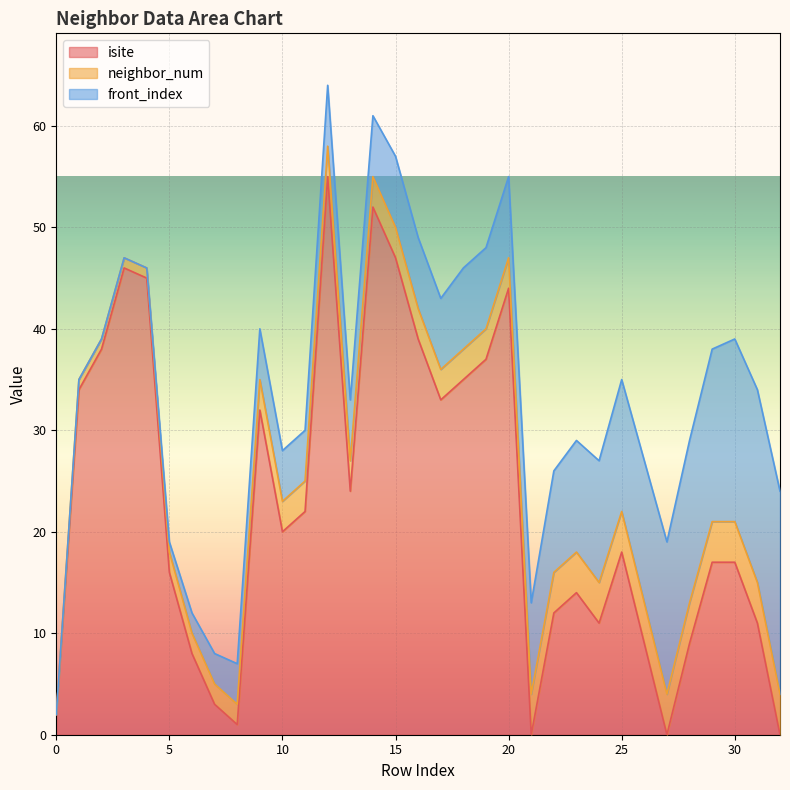

Reading right to left, extract all data points from this chart.

isite: 0	11	17	17	9	0	9	18	11	14	12	0	44	37	35	33	39	47	52	24	55	22	20	32	1	3	8	16	45	46	38	34	2
neighbor_num: 4	4	4	4	4	4	4	4	4	4	4	4	3	3	3	3	3	3	3	3	3	3	3	3	2	2	2	2	1	1	1	1	0
front_index: 20	19	18	17	16	15	14	13	12	11	10	9	8	8	8	7	7	7	6	6	6	5	5	5	4	3	2	1	0	0	0	0	0